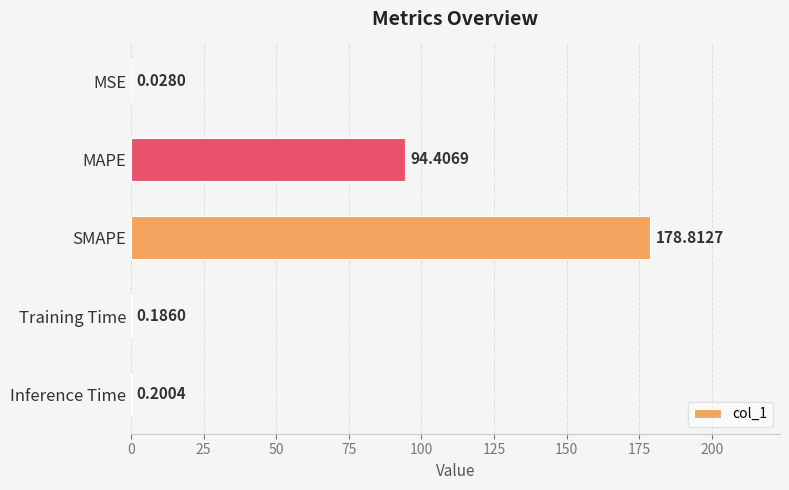

Are the bars grouped side by side (vs. stacked)?

No